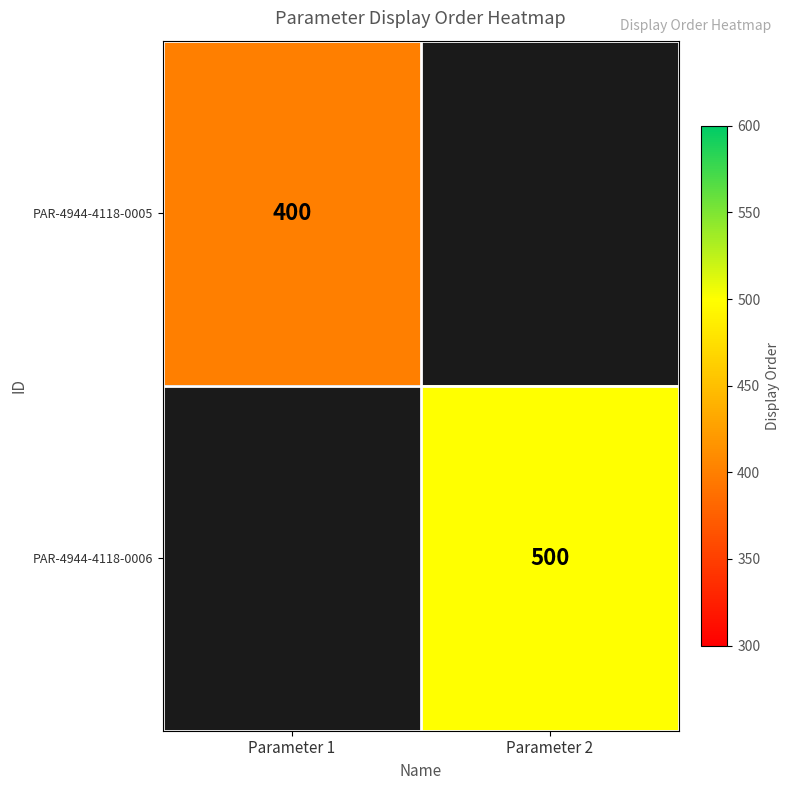

True or false: PAR-4944-4118-0005 has a value of 678.1 at Parameter 1.

False